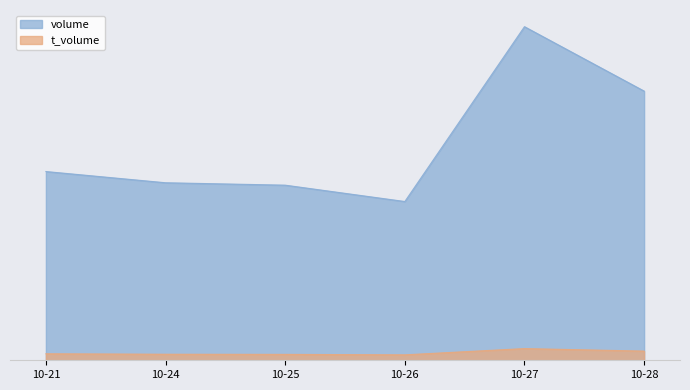

Reading left to right, transcribe all the data shown in this chart.

volume: 10-21=99117	10-24=93225	10-25=91958	10-26=83373	10-27=175185	10-28=141361
t_volume: 10-21=3413	10-24=3177	10-25=3100	10-26=2857	10-27=6140	10-28=4821